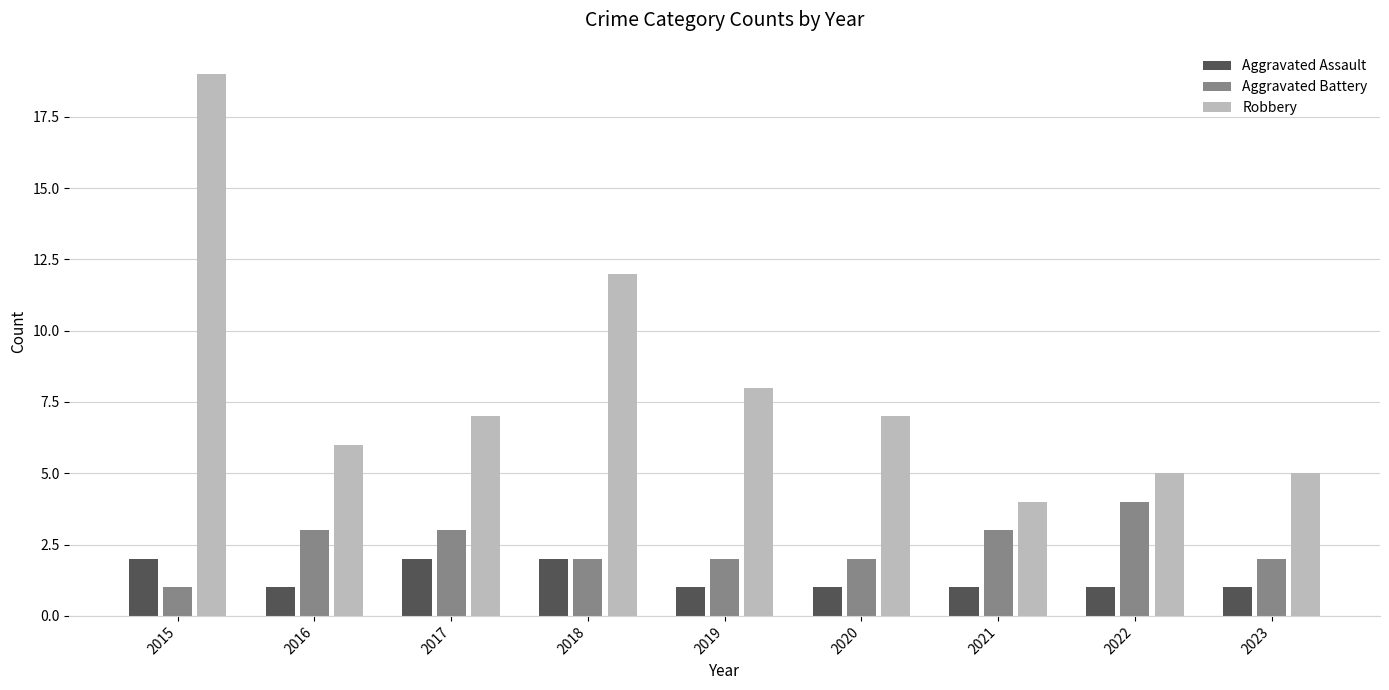

Where is Robbery nearest to the value 11?

2018